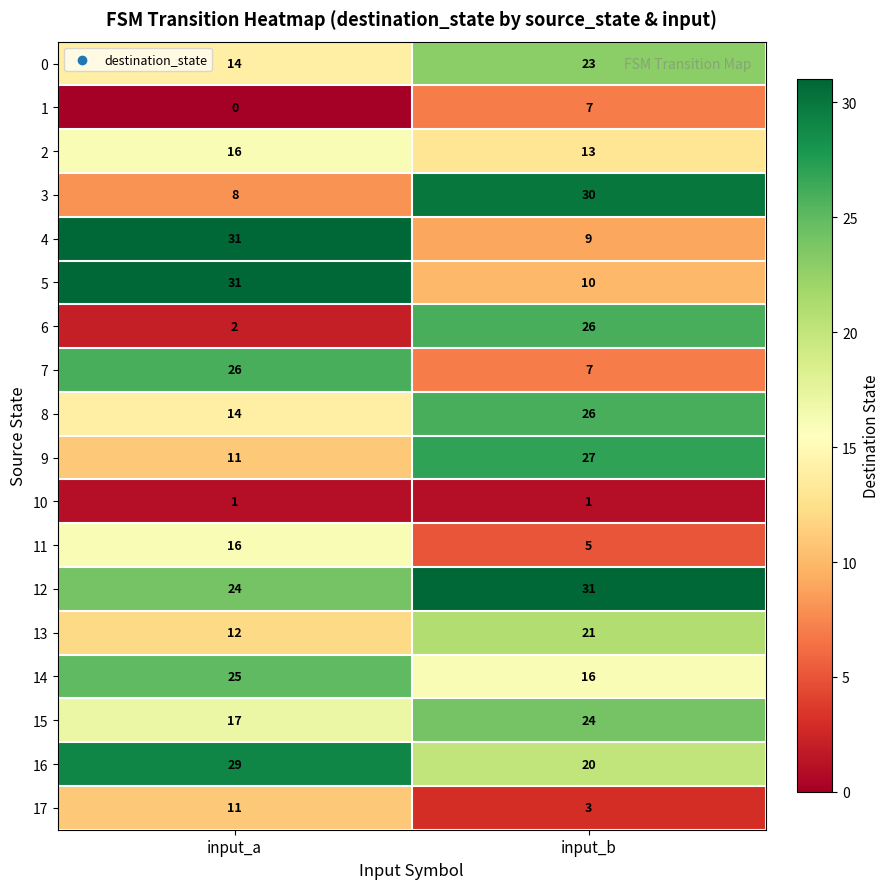

What is the difference between the 3 values at input_a and input_b?

22